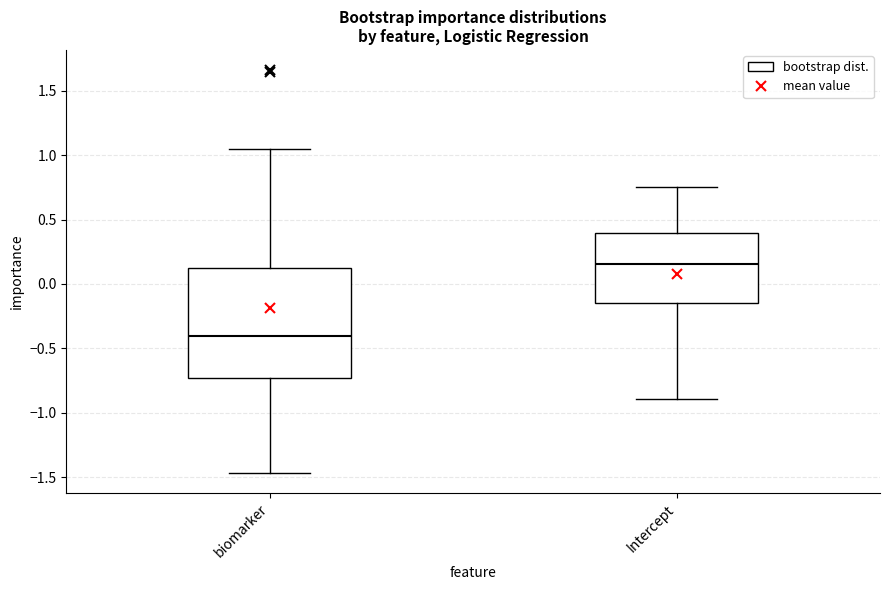

Where does the lower whisker of the box for biomarker end on the y-axis? The values are not printed on the chart, so give them approximately, as read against the axis.

-1.45